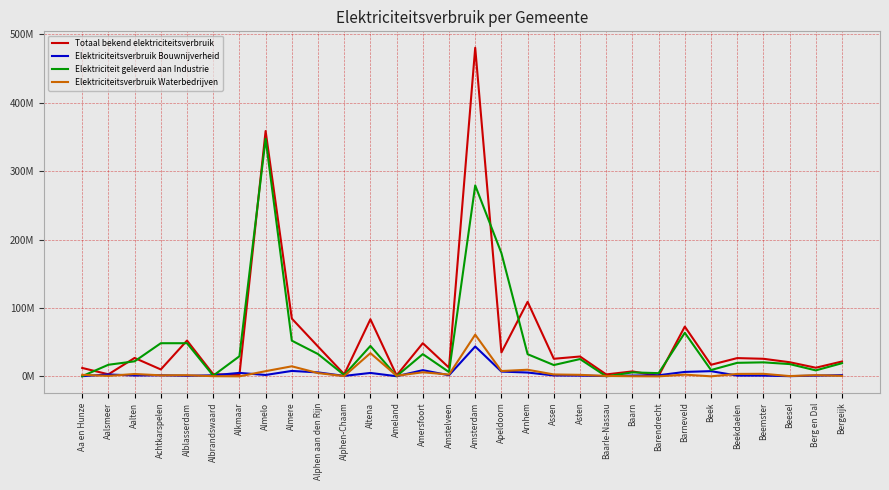

Reading left to right, list all the values displayed in this chart.

Totaal bekend elektriciteitsverbruik: Aa en Hunze=12276000	Aalsmeer=2975000	Aalten=26880000	Achtkarspelen=10085000	Alblasserdam=52322000	Albrandswaard=3179000	Alkmaar=2006000	Almelo=358596000	Almere=84484000	Alphen aan den Rijn=43615000	Alphen-Chaam=3042000	Altena=83481000	Ameland=1407000	Amersfoort=48428000	Amstelveen=12694000	Amsterdam=480334000	Apeldoorn=34876000	Arnhem=108963000	Assen=25690000	Asten=29007000	Baarle-Nassau=2810000	Baarn=7216000	Barendrecht=647000	Barneveld=72721000	Beek=16908000	Beekdaelen=26683000	Beemster=25670000	Beesel=20660000	Berg en Dal=12616000	Bergeijk=21701000
Elektriciteitsverbruik Bouwnijverheid: Aa en Hunze=255000	Aalsmeer=2775000	Aalten=1225000	Achtkarspelen=1571000	Alblasserdam=843000	Albrandswaard=1503000	Alkmaar=5049000	Almelo=2025000	Almere=7921000	Alphen aan den Rijn=5775000	Alphen-Chaam=661000	Altena=4980000	Ameland=190000	Amersfoort=9037000	Amstelveen=1615000	Amsterdam=43658000	Apeldoorn=6984000	Arnhem=5563000	Assen=1308000	Asten=1058000	Baarle-Nassau=412000	Baarn=1142000	Barendrecht=1613000	Barneveld=6475000	Beek=7596000	Beekdaelen=1114000	Beemster=1073000	Beesel=282000	Berg en Dal=1045000	Bergeijk=1757000
Elektriciteit geleverd aan Industrie: Aa en Hunze=255000	Aalsmeer=16948000	Aalten=21975000	Achtkarspelen=48424000	Alblasserdam=48437000	Albrandswaard=1003000	Alkmaar=29356000	Almelo=347283000	Almere=52173000	Alphen aan den Rijn=32599000	Alphen-Chaam=1898000	Altena=44428000	Ameland=313000	Amersfoort=32483000	Amstelveen=6294000	Amsterdam=279111000	Apeldoorn=180202000	Arnhem=32401000	Assen=16511000	Asten=25276000	Baarle-Nassau=0	Baarn=5788000	Barendrecht=4690000	Barneveld=63655000	Beek=9219000	Beekdaelen=19758000	Beemster=20464000	Beesel=17940000	Berg en Dal=8713000	Bergeijk=19224000
Elektriciteitsverbruik Waterbedrijven: Aa en Hunze=2217000	Aalsmeer=669000	Aalten=3440000	Achtkarspelen=1481000	Alblasserdam=1697000	Albrandswaard=253000	Alkmaar=0	Almelo=7558000	Almere=14682000	Alphen aan den Rijn=4767000	Alphen-Chaam=402000	Altena=33895000	Ameland=903000	Amersfoort=5955000	Amstelveen=2606000	Amsterdam=60940000	Apeldoorn=7784000	Arnhem=9654000	Assen=2781000	Asten=2194000	Baarle-Nassau=564000	Baarn=187000	Barendrecht=0	Barneveld=2489000	Beek=37000	Beekdaelen=3556000	Beemster=3705000	Beesel=396000	Berg en Dal=1762000	Bergeijk=720000